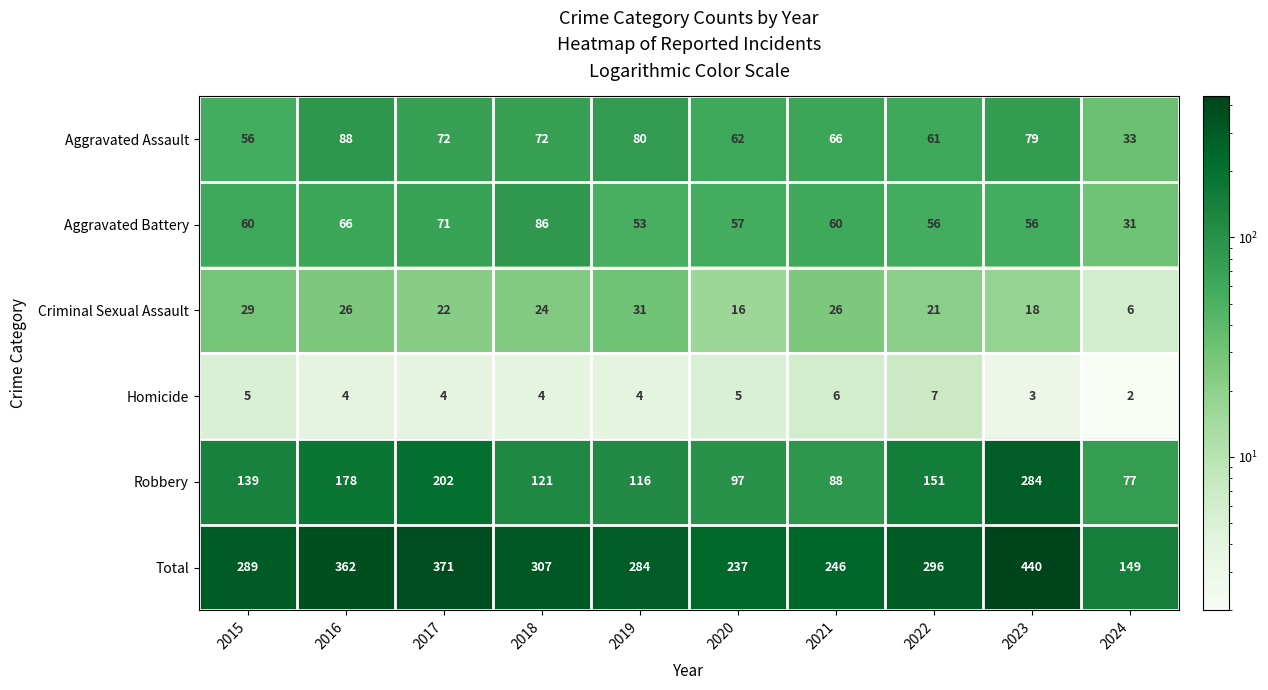

The Homicide series shows 6 at 2018. True or false?

False